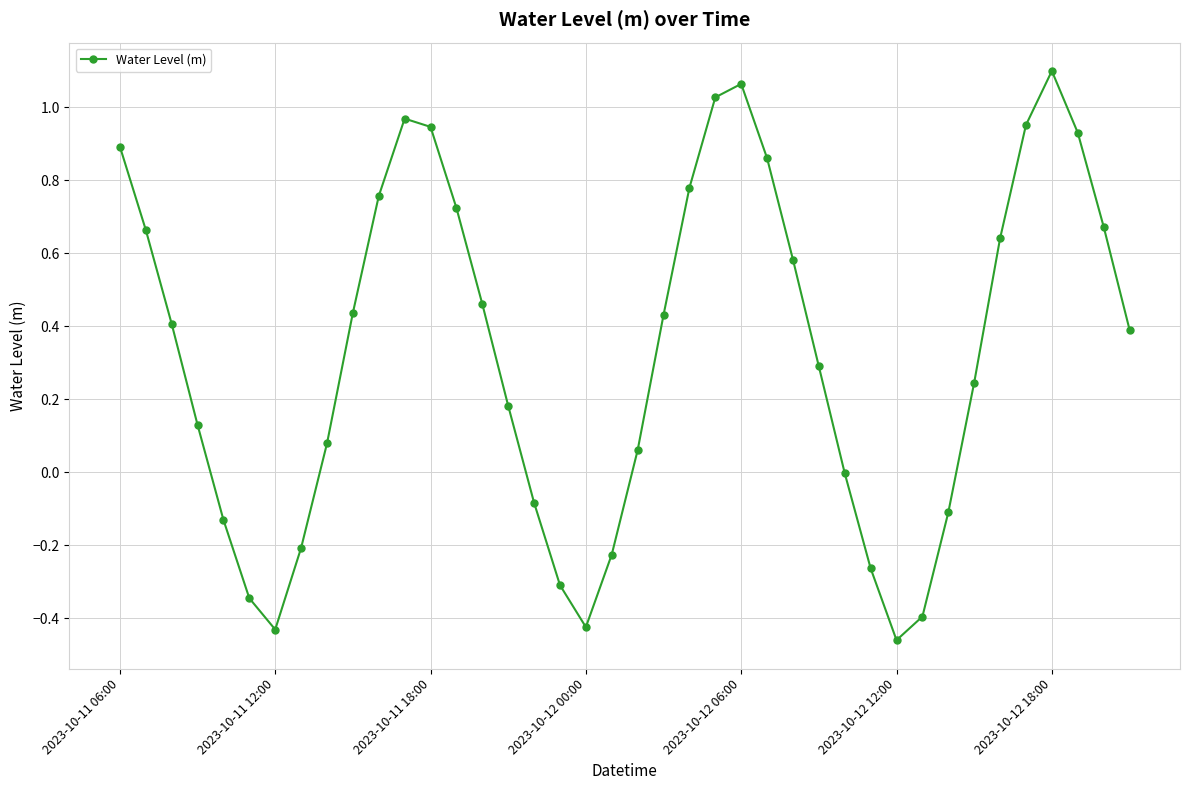

How many interior local valleys (lower than both neighbors) does the data have?

3